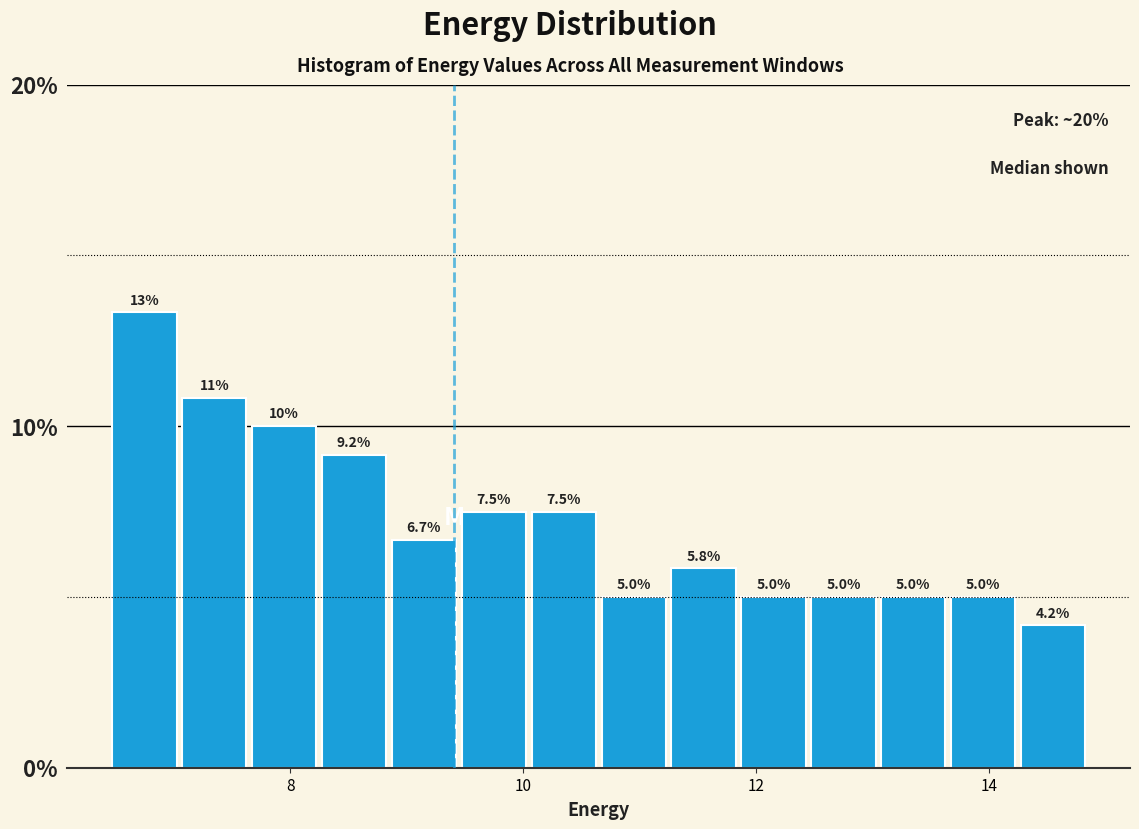

Read against the x-axis, roughly where is the centre of the tallest bar?

6.8